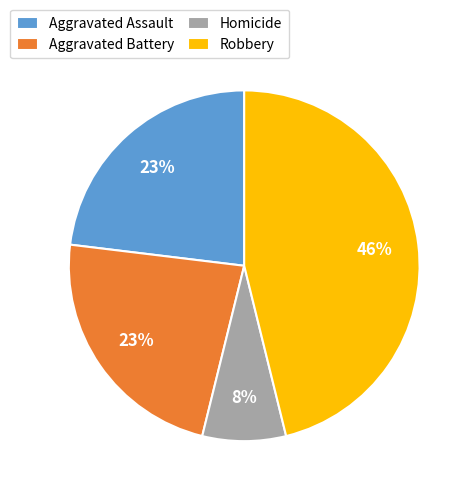

Is there any slice that represents more than half of the pie?

No